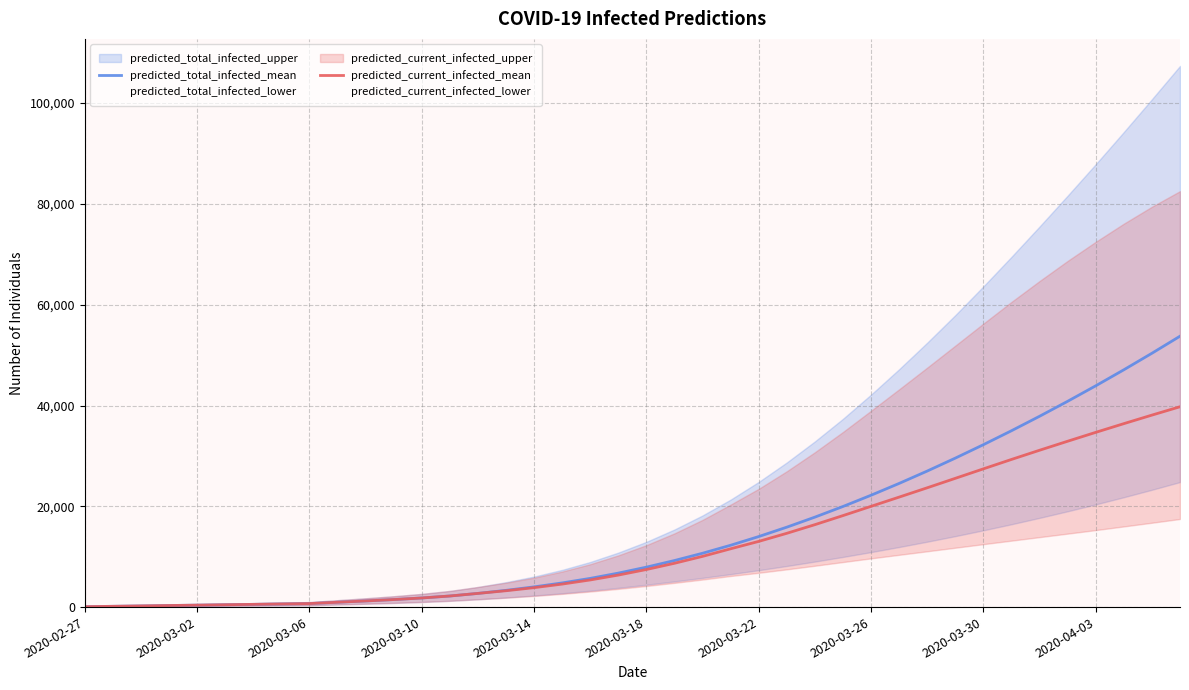

What is the minimum value for predicted_total_infected_mean?

78